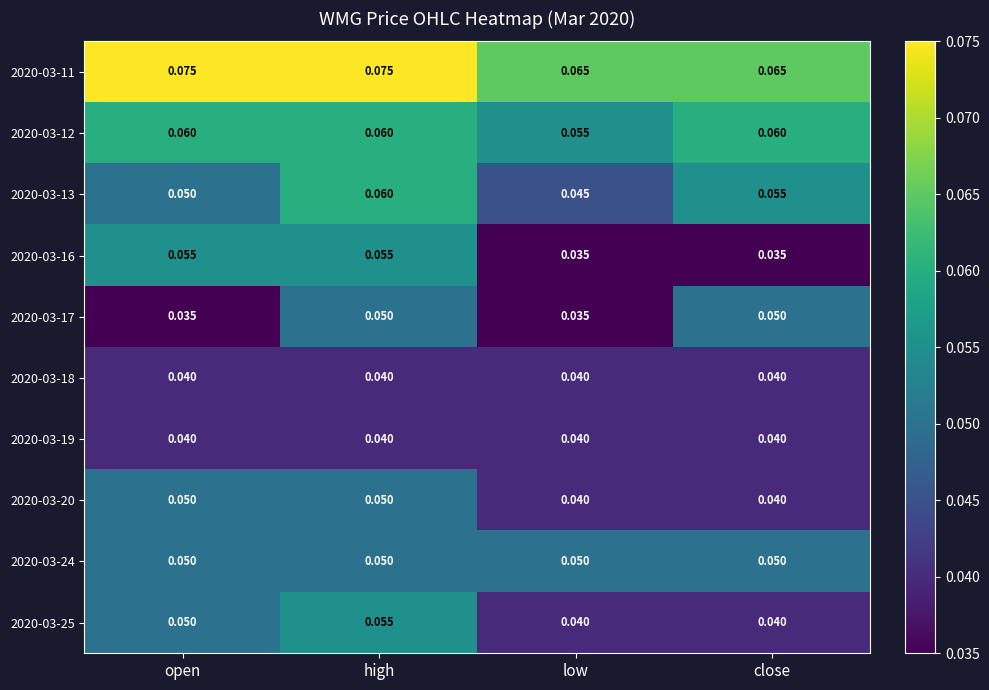

Where is 2020-03-13 nearest to the value 0?

low